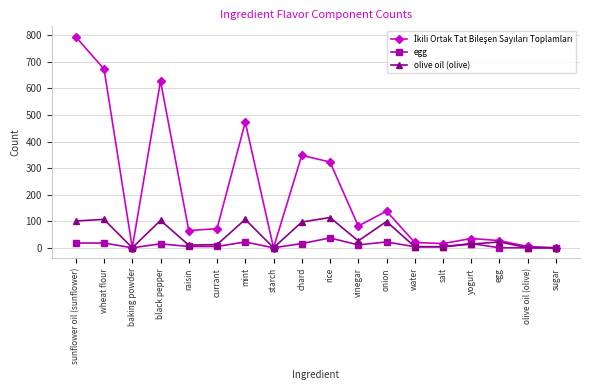

What is the label of the 2nd point from the left?

wheat flour